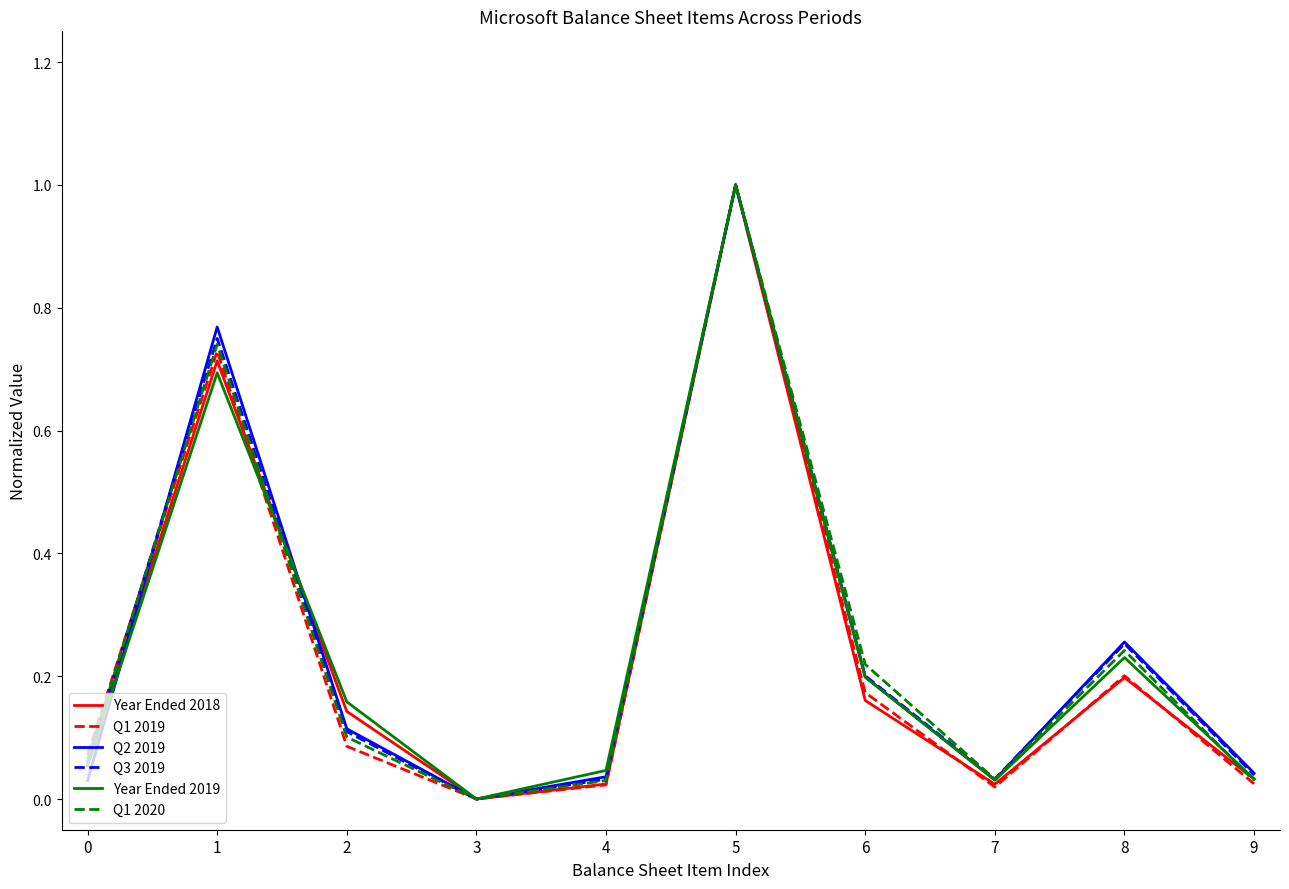

Where is the first local maximum for Q2 2019?

1